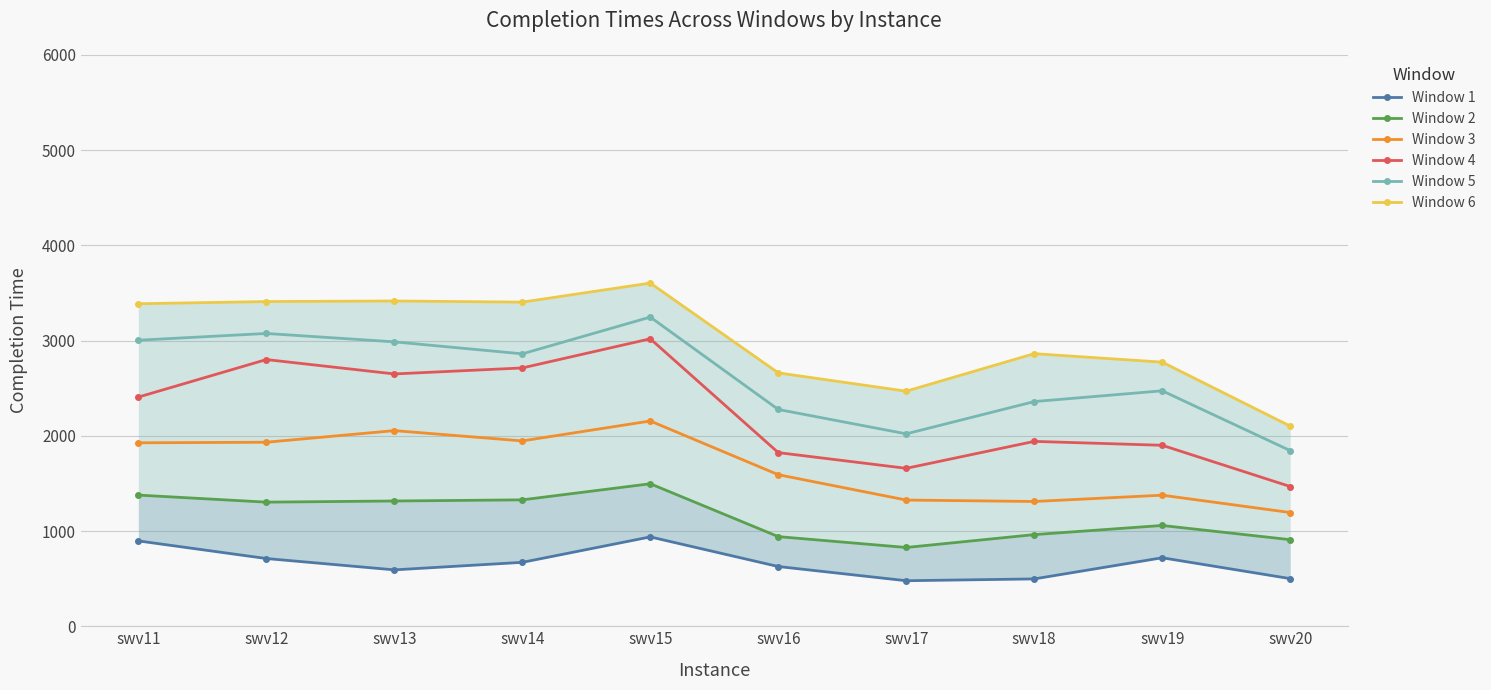

What is the value of the Window 6 point at the 4th from the left?

3403